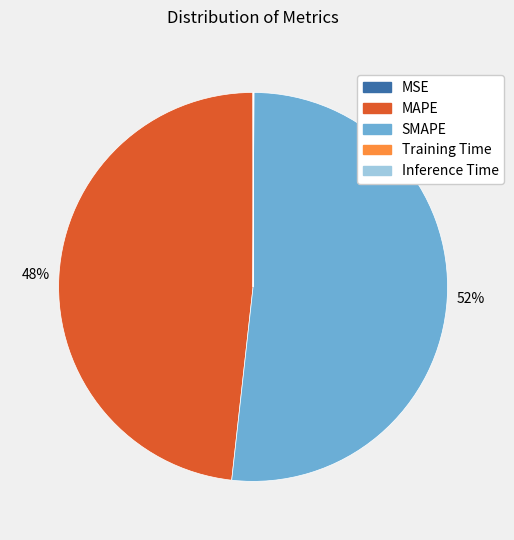

True or false: SMAPE accounts for 52% of the total.

True